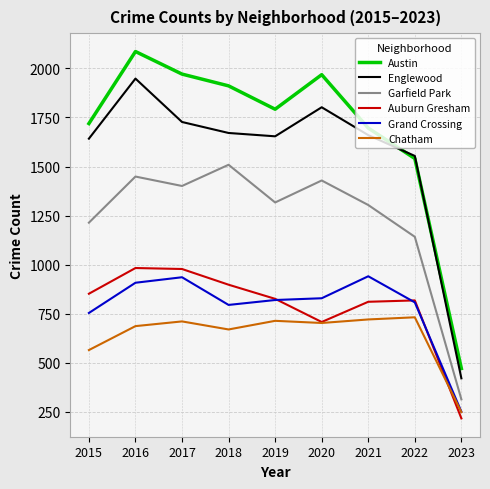

Which series has the largest total across all categories?

Austin